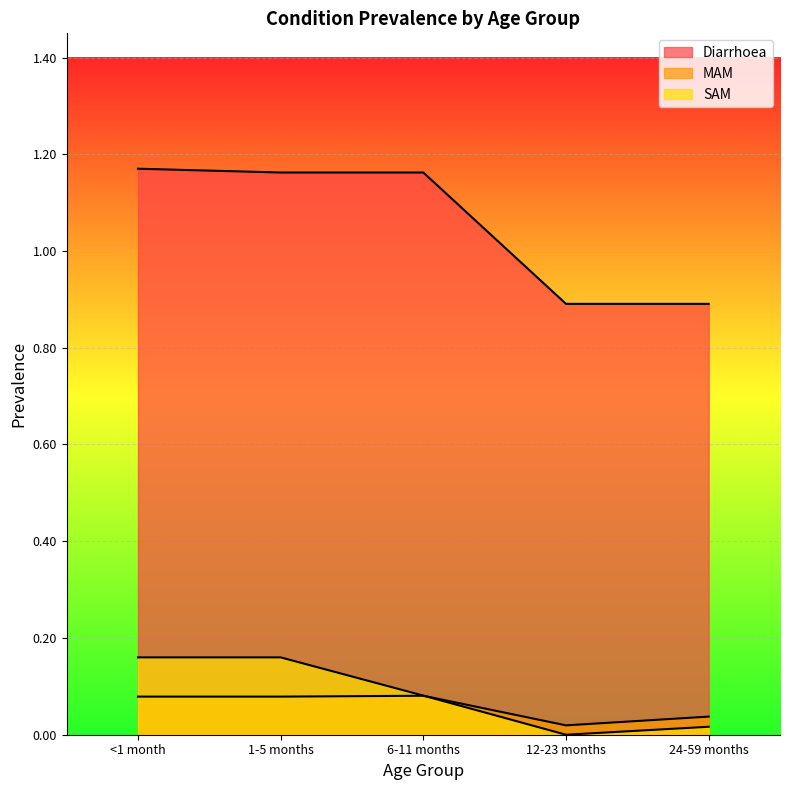

Reading right to left, what are all the values shown in this chart?

Diarrhoea: 0.9	0.9	1.2	1.2	1.2
MAM: 0.0	0.0	0.1	0.1	0.1
SAM: 0.0	0.0	0.1	0.2	0.2